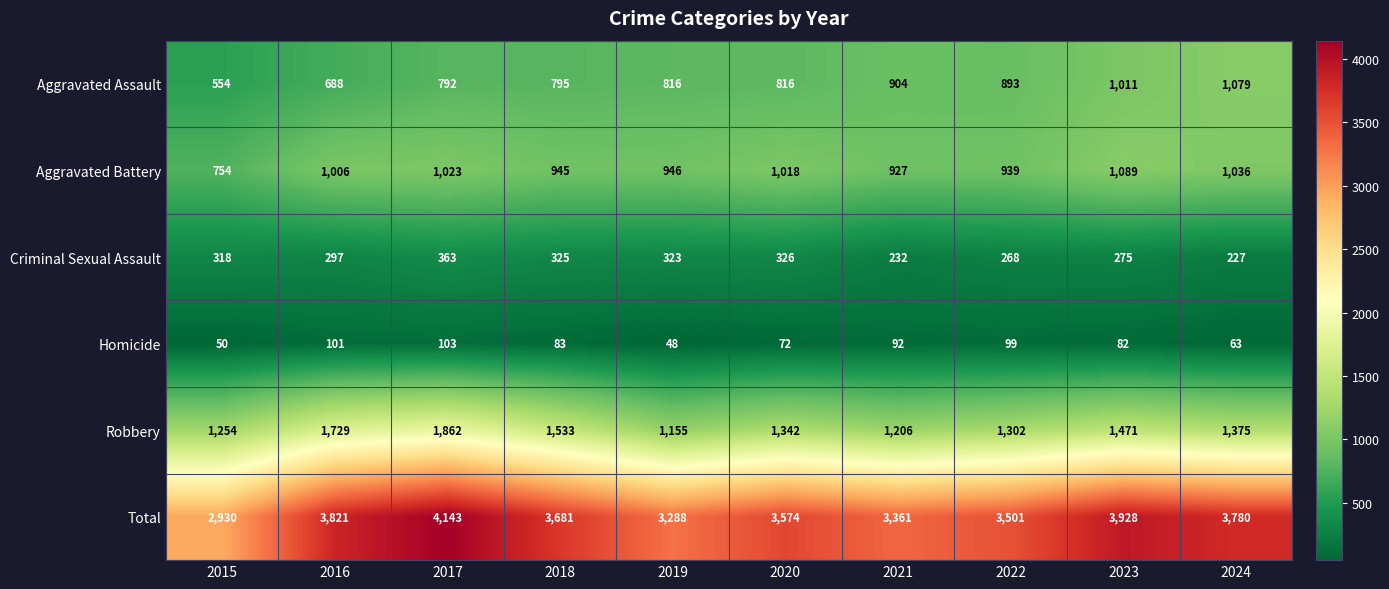

At how many categories does at least one series exceed 2506?

10